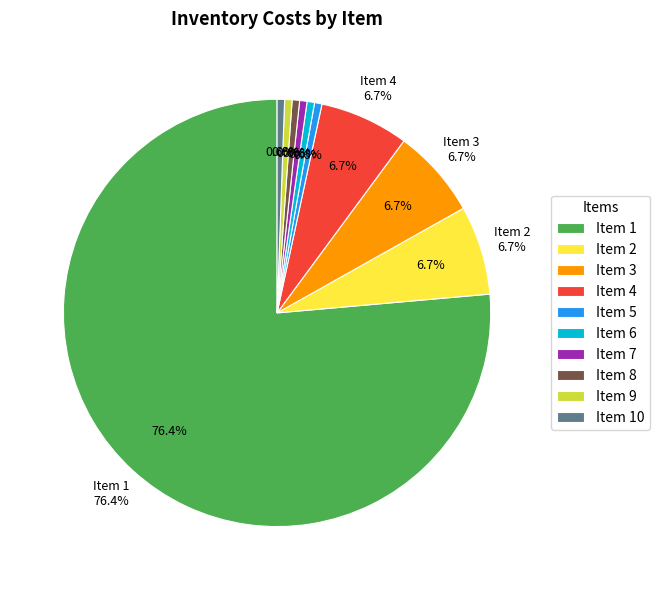

What percentage is the 9 slice, to the nearest percent?

1%